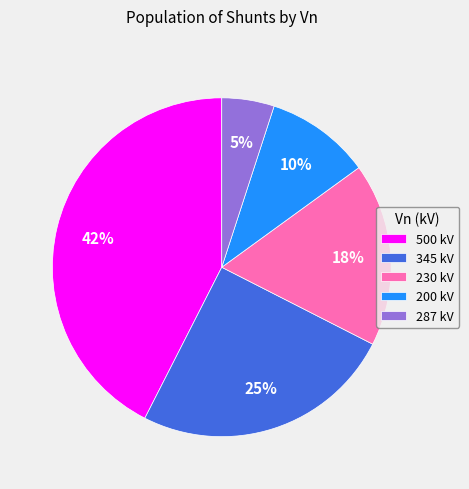

Count the number of slices in the pie.

5